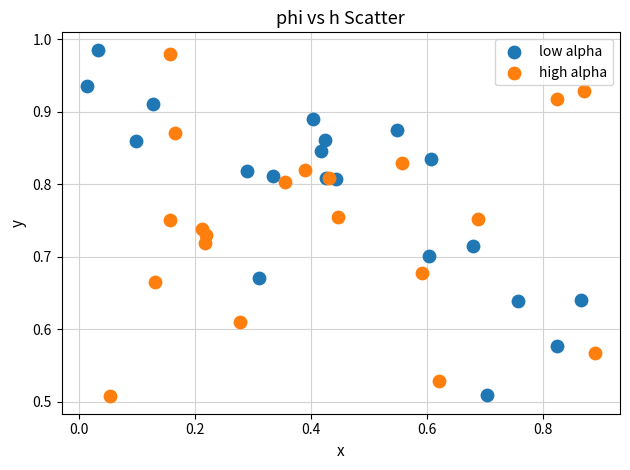

Which series contains the highest Y value?

low alpha